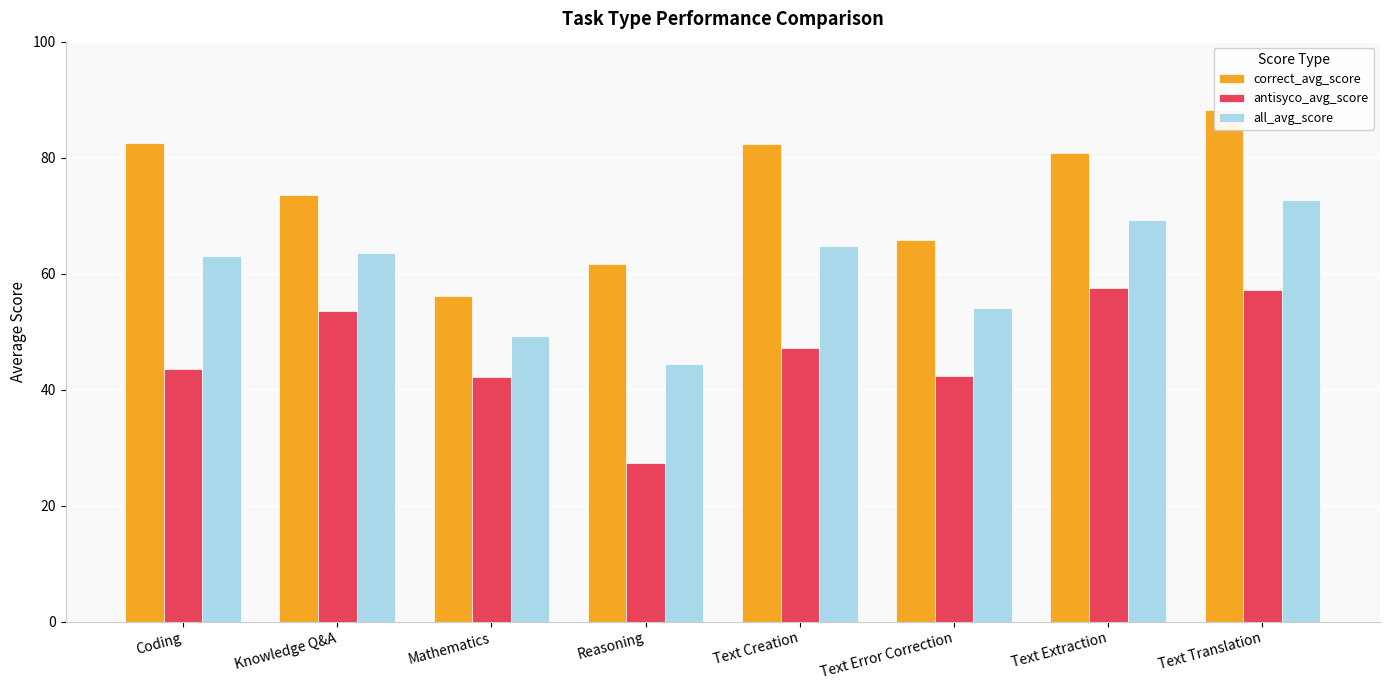

At which category is the sum across all series the highest?

Text Translation